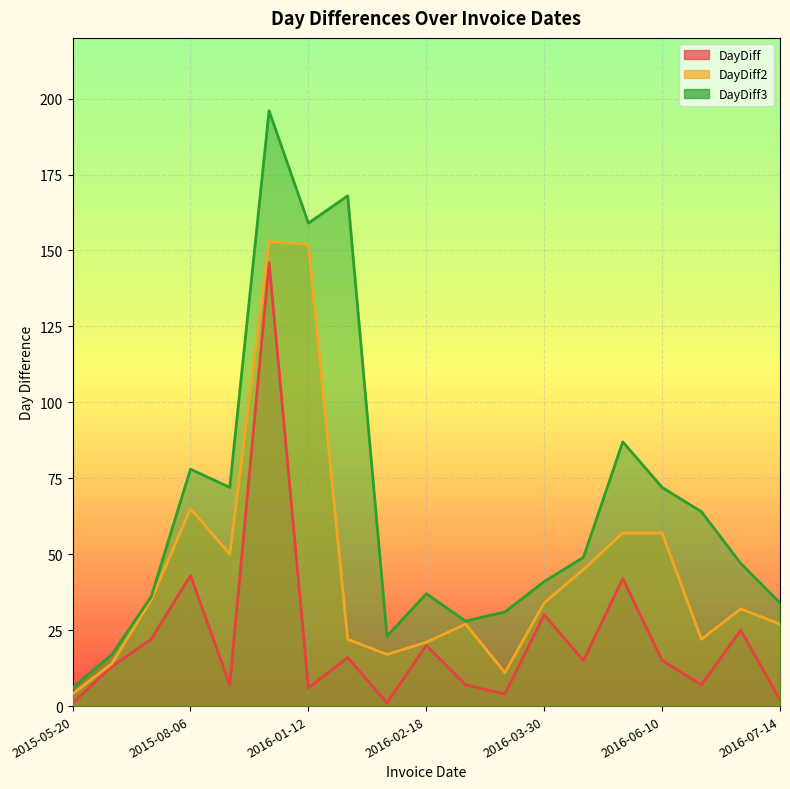

Between 2016-03-30 and 2015-06-24, which is larger?

2016-03-30